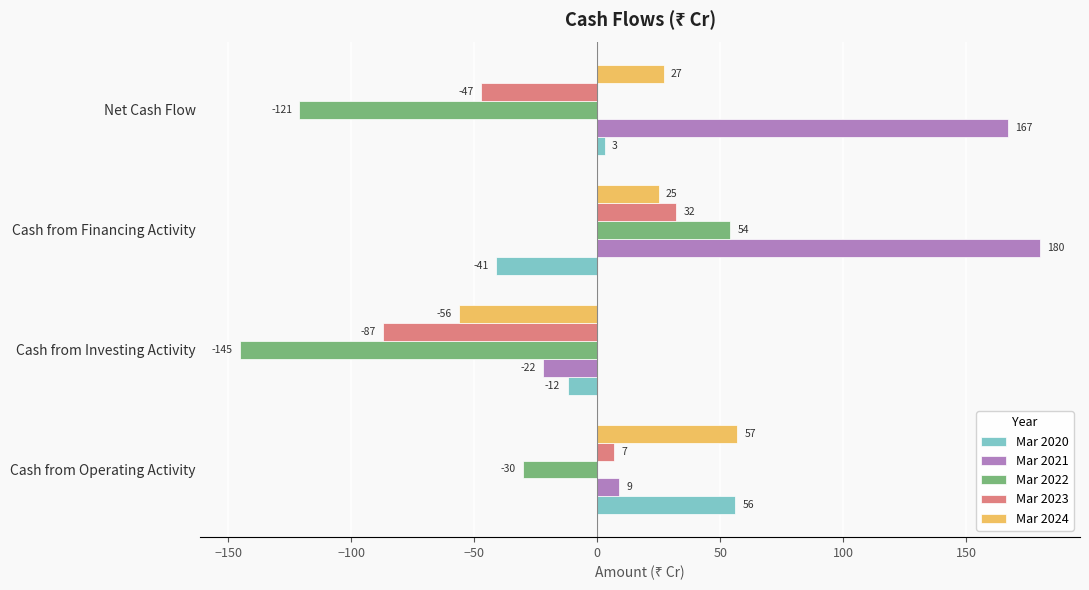

Between Cash from Operating Activity and Net Cash Flow, which series saw the biggest shift?

Mar 2021